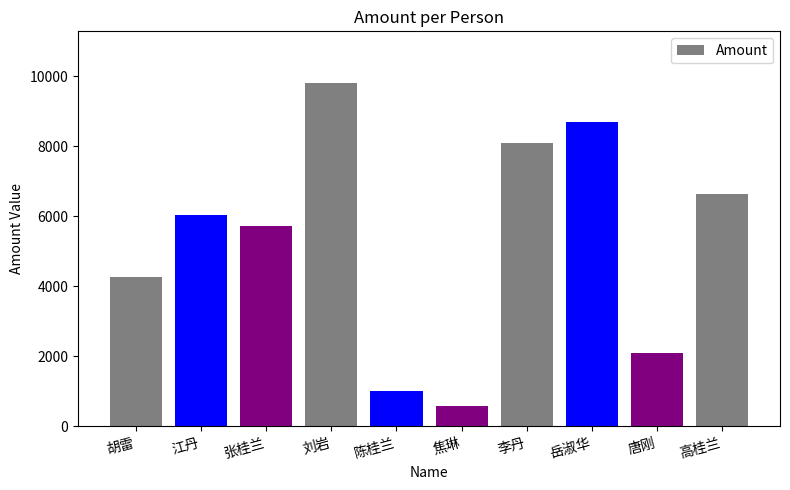

What is the label of the 7th bar from the right?

刘岩